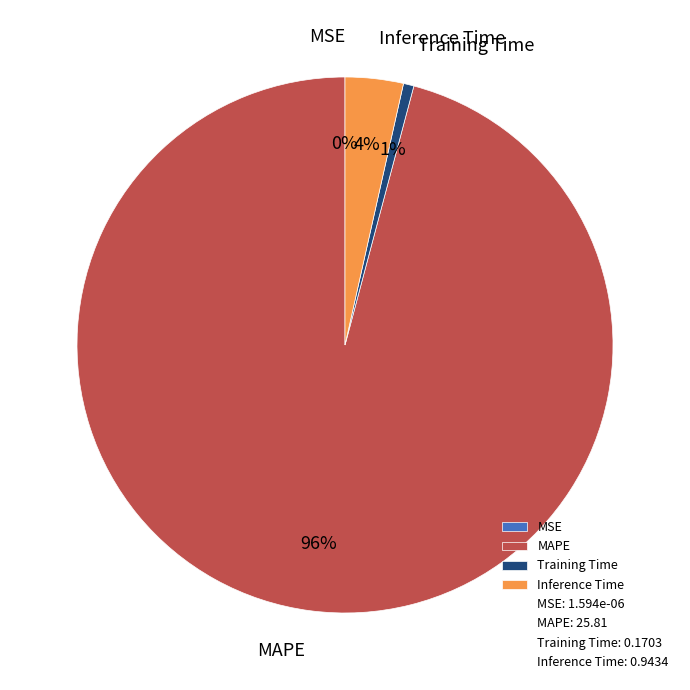

Which has a higher value, Training Time or Inference Time?

Inference Time